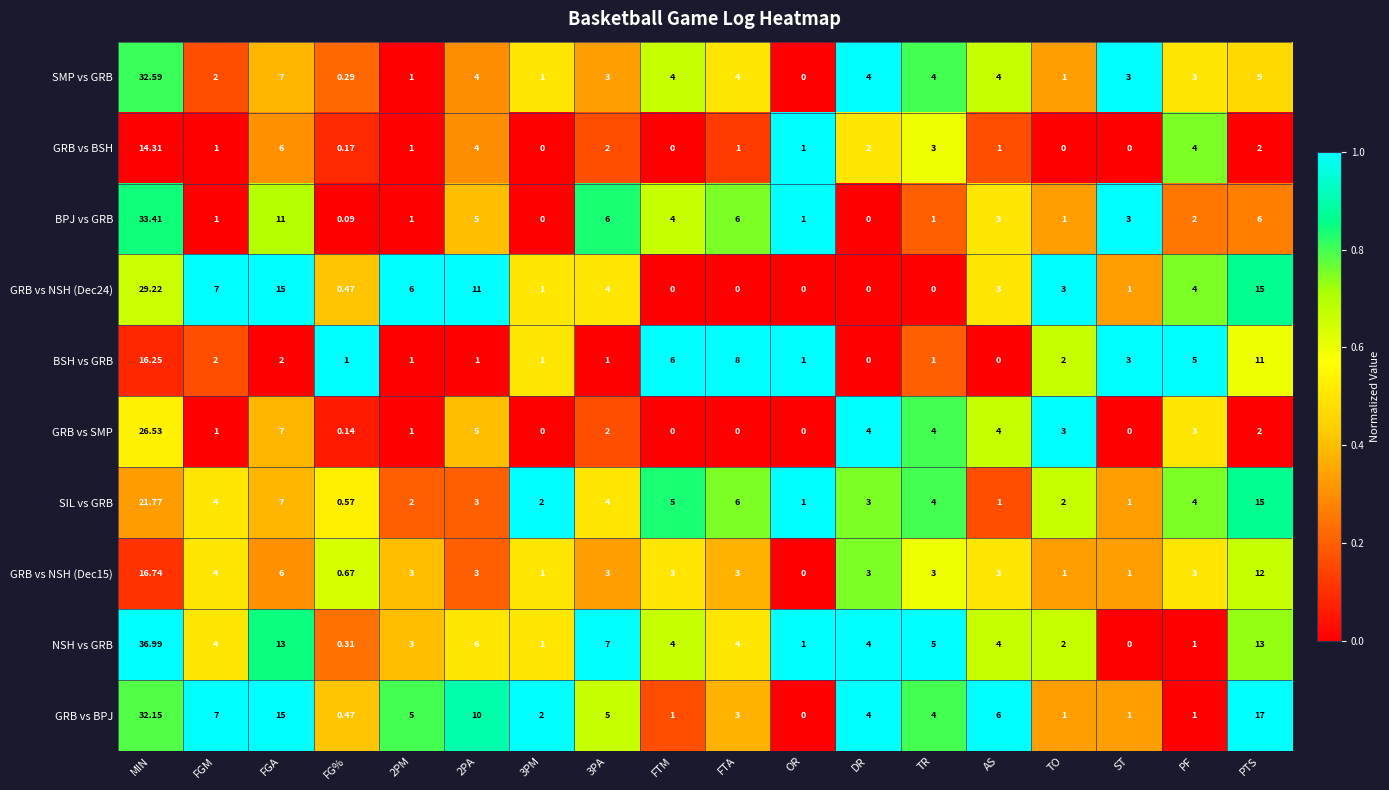

Which series changed the most between ST and PTS?

GRB vs BPJ